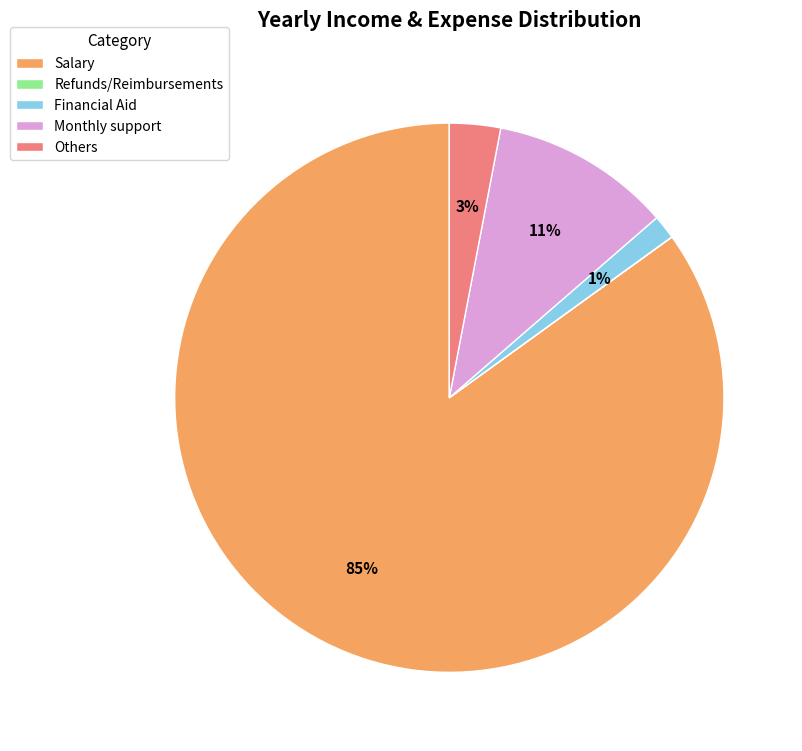

To the nearest percent, what is the average slice percentage?

20%